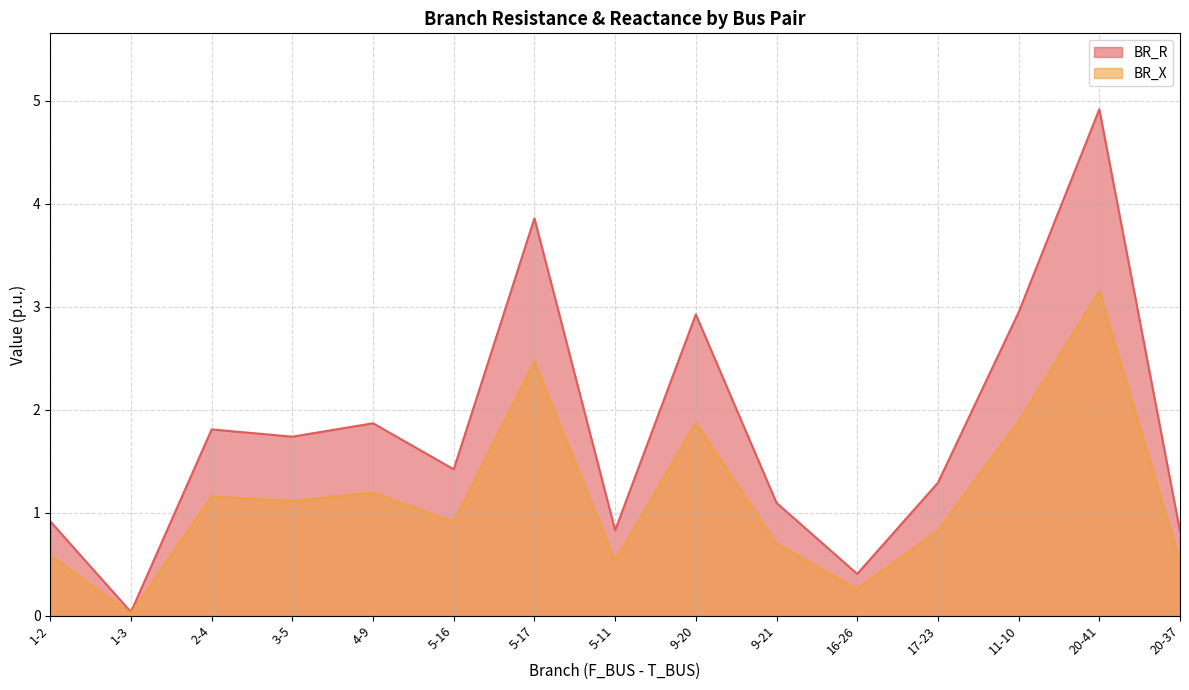

True or false: BR_X and BR_R cross at least once.

False